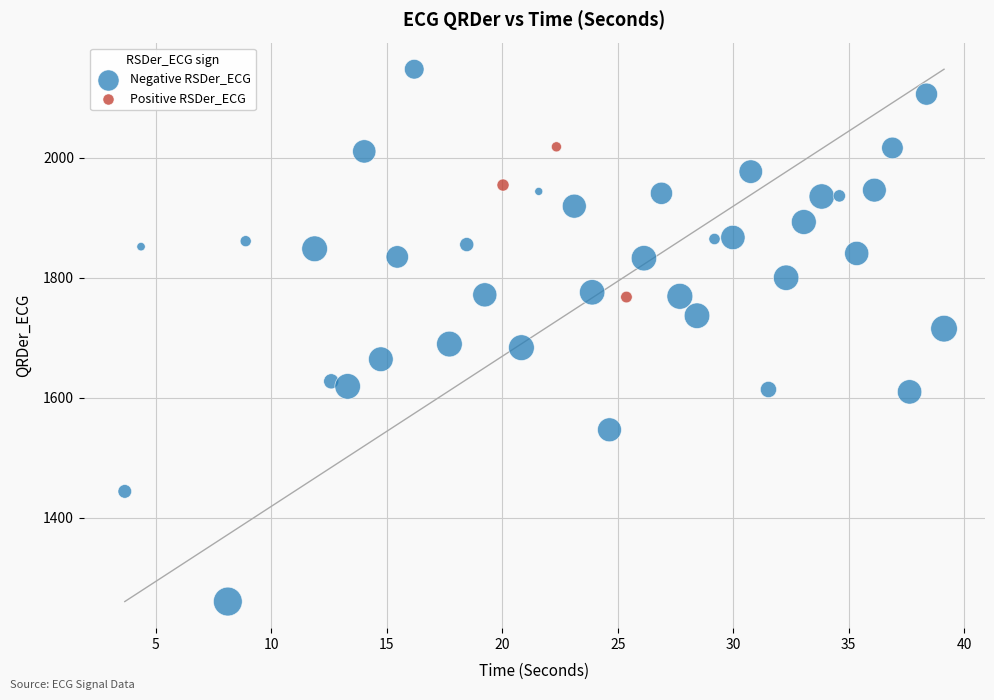

Which series has the widest spread of Y values?

Negative RSDer_ECG